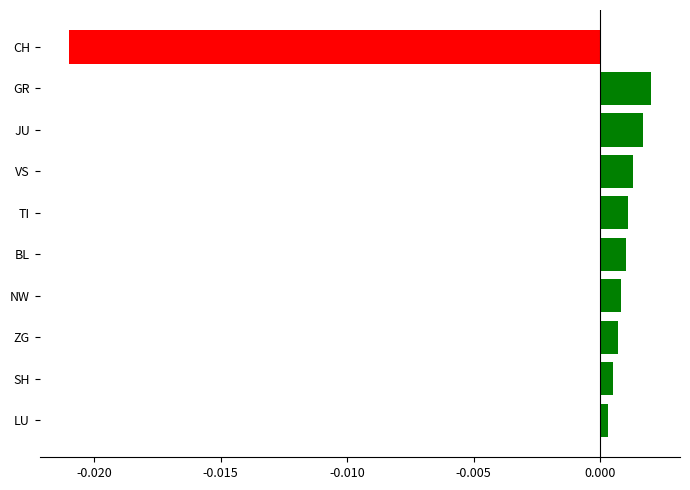

At which category does the chart reach its minimum across all series?

CH